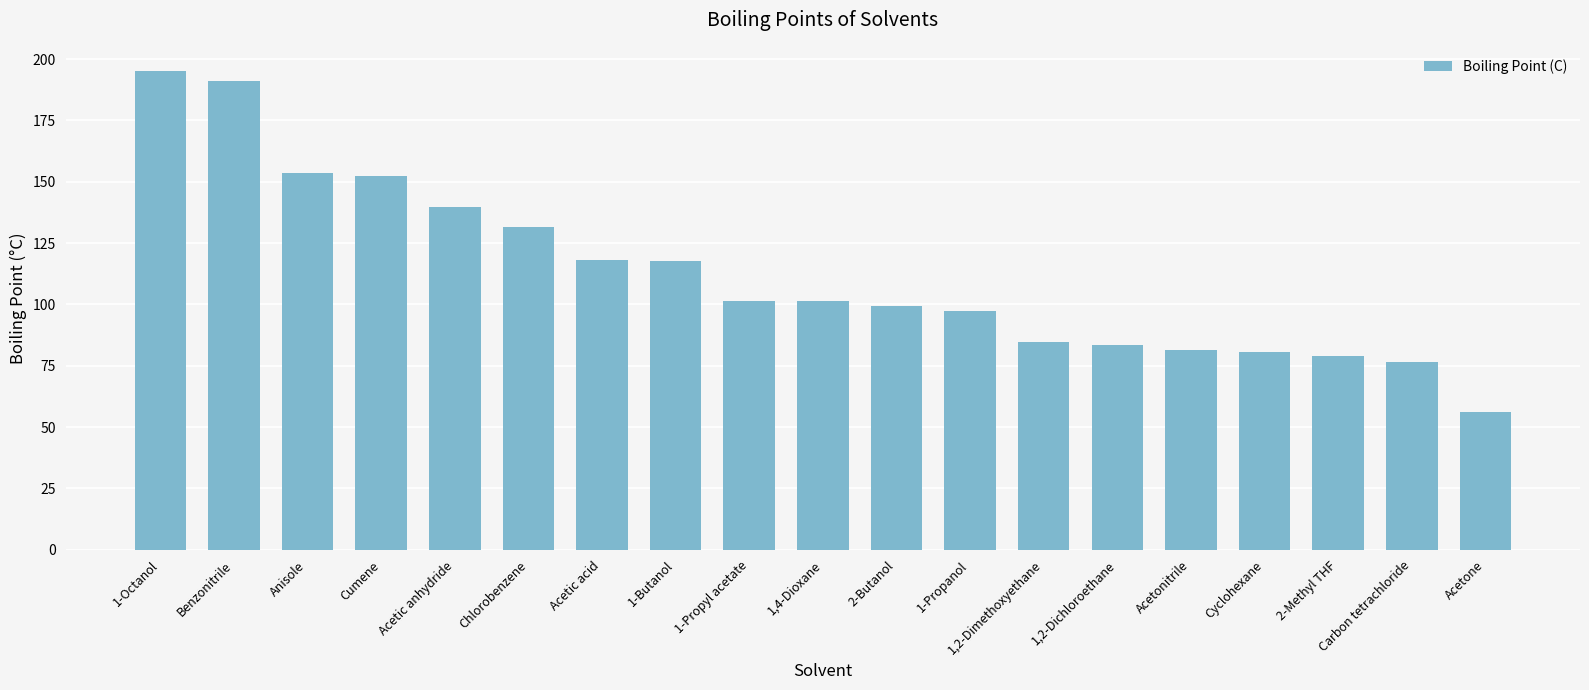

Is it true that the value at Acetic anhydride is 59.1?

False